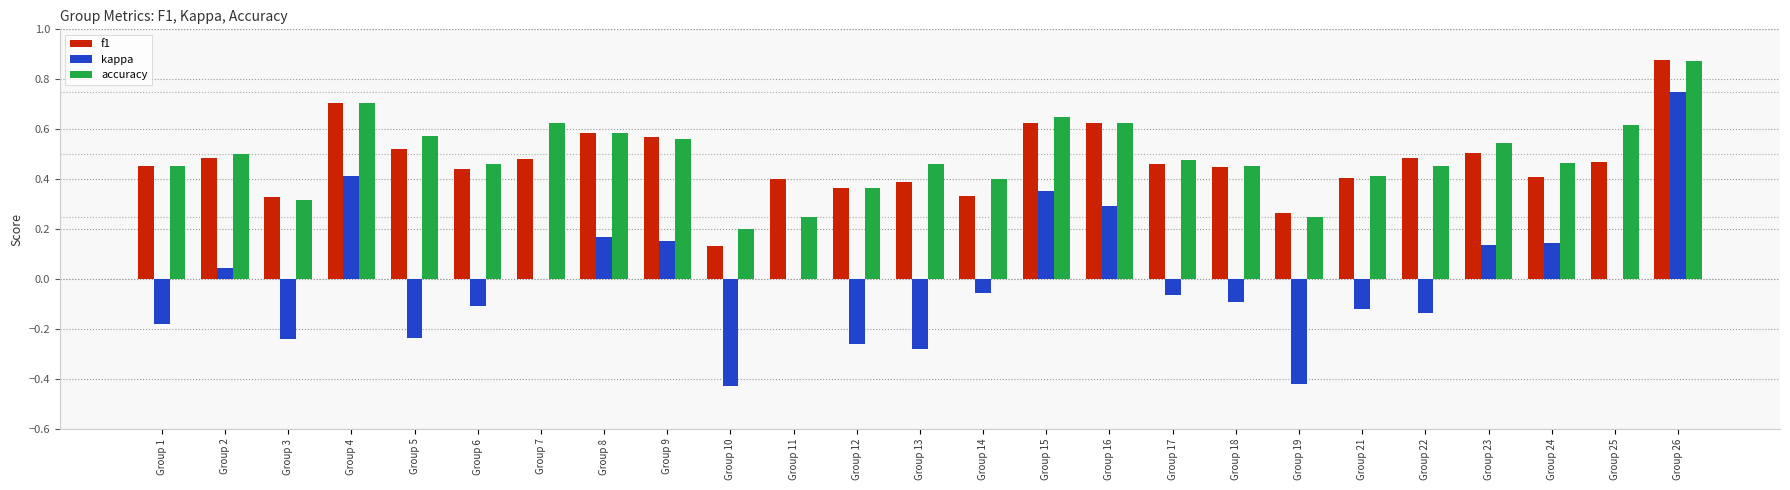

The f1 series shows 0.5 at Group 23. True or false?

True